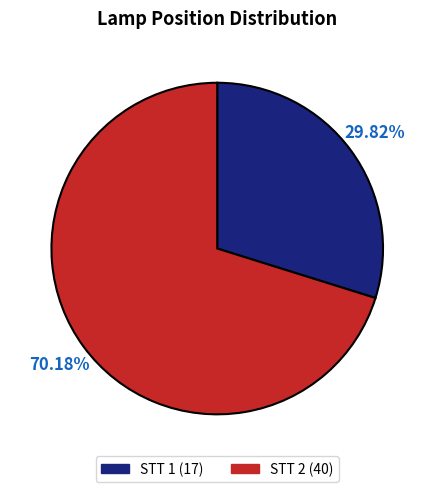

Is there any slice that represents more than half of the pie?

Yes